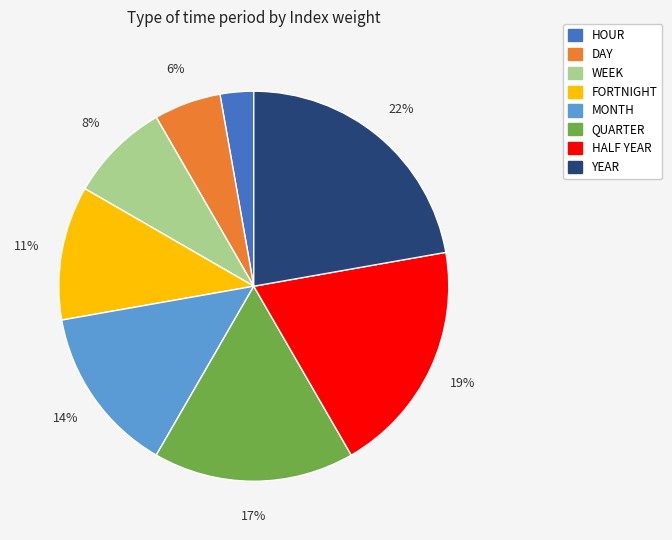

To the nearest percent, what is the difference between the largest and smallest slice percentages?

19%